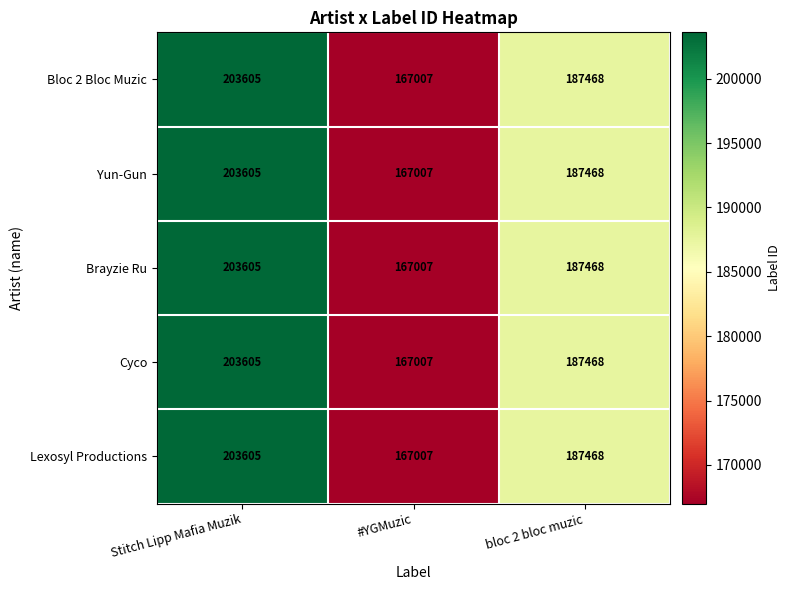

Is it true that Cyco equals 167007 at #YGMuzic?

True